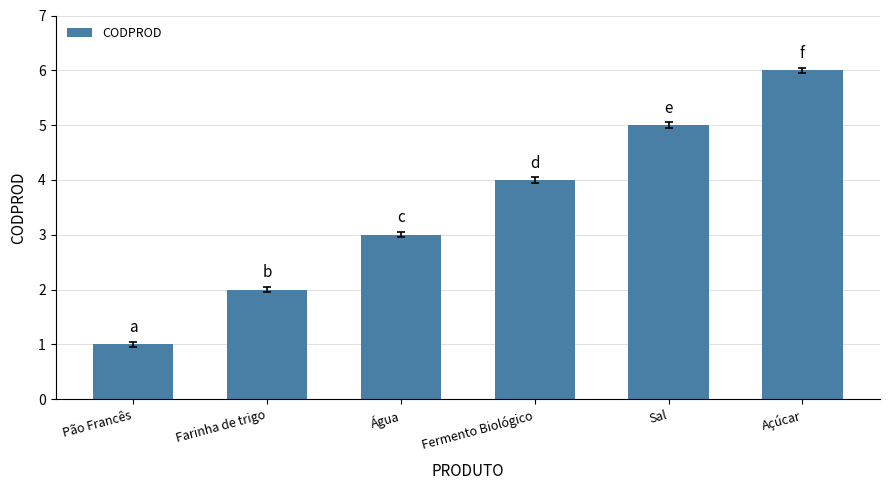

Read the value at Farinha de trigo.

2